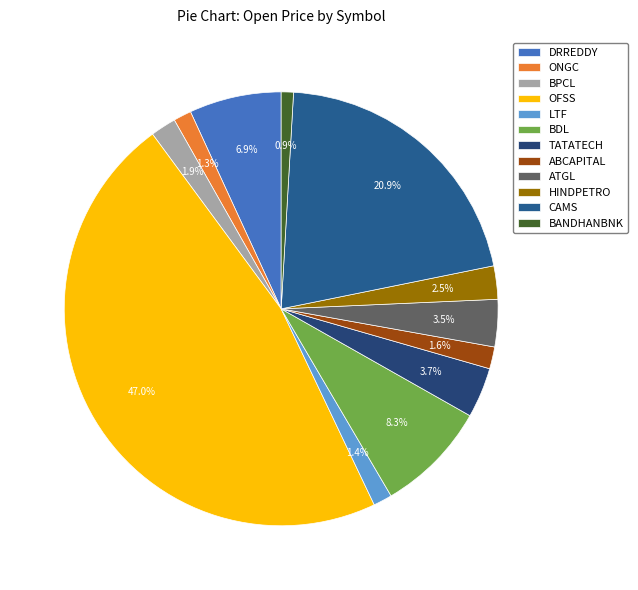

How many segments does this pie chart have?

12